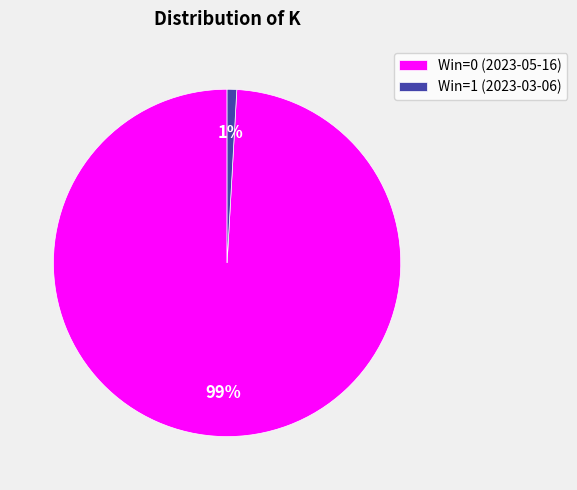

To the nearest percent, what portion does Win=1 (2023-03-06) represent?

1%